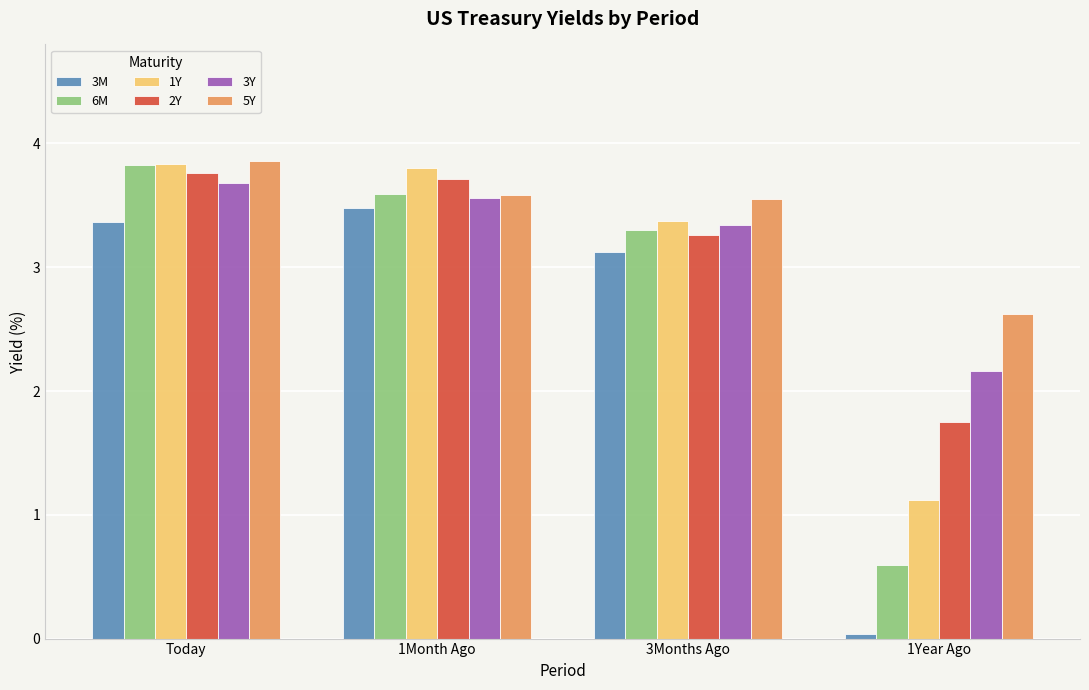

How many series are shown in this chart?

6